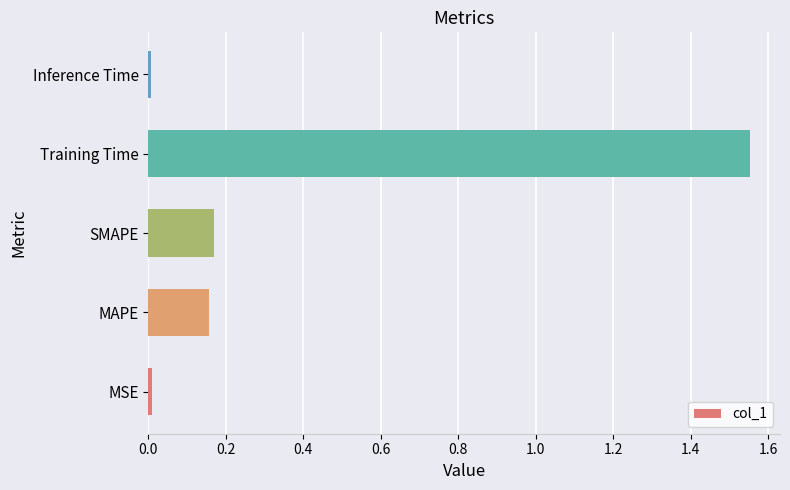

Which label corresponds to the largest value in the chart?

Training Time